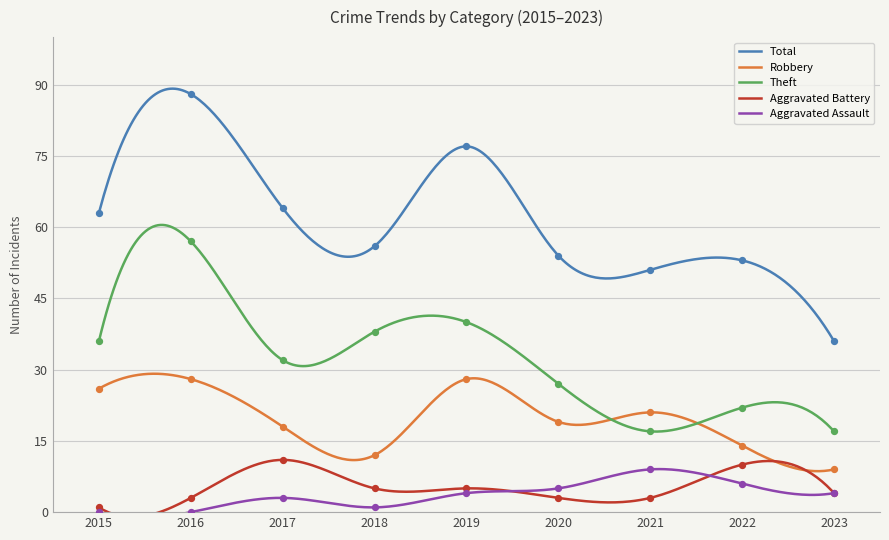

What is the total value across all series at 2016?

176